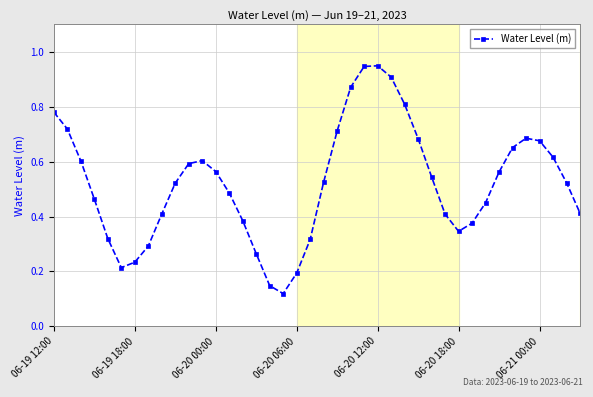

What is the sum of all values?

20.9